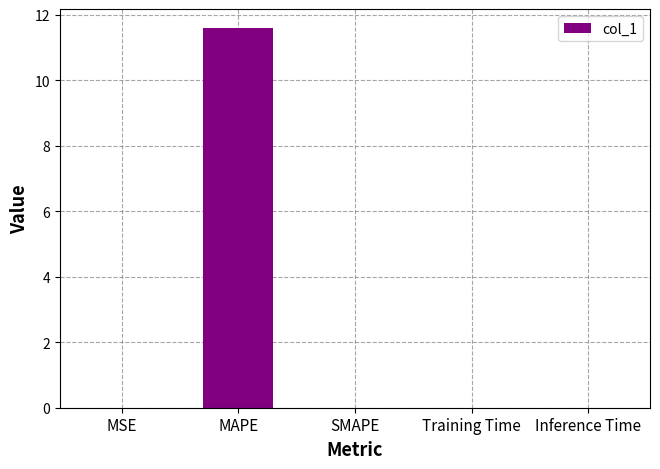

Does the chart contain stacked bars?

No